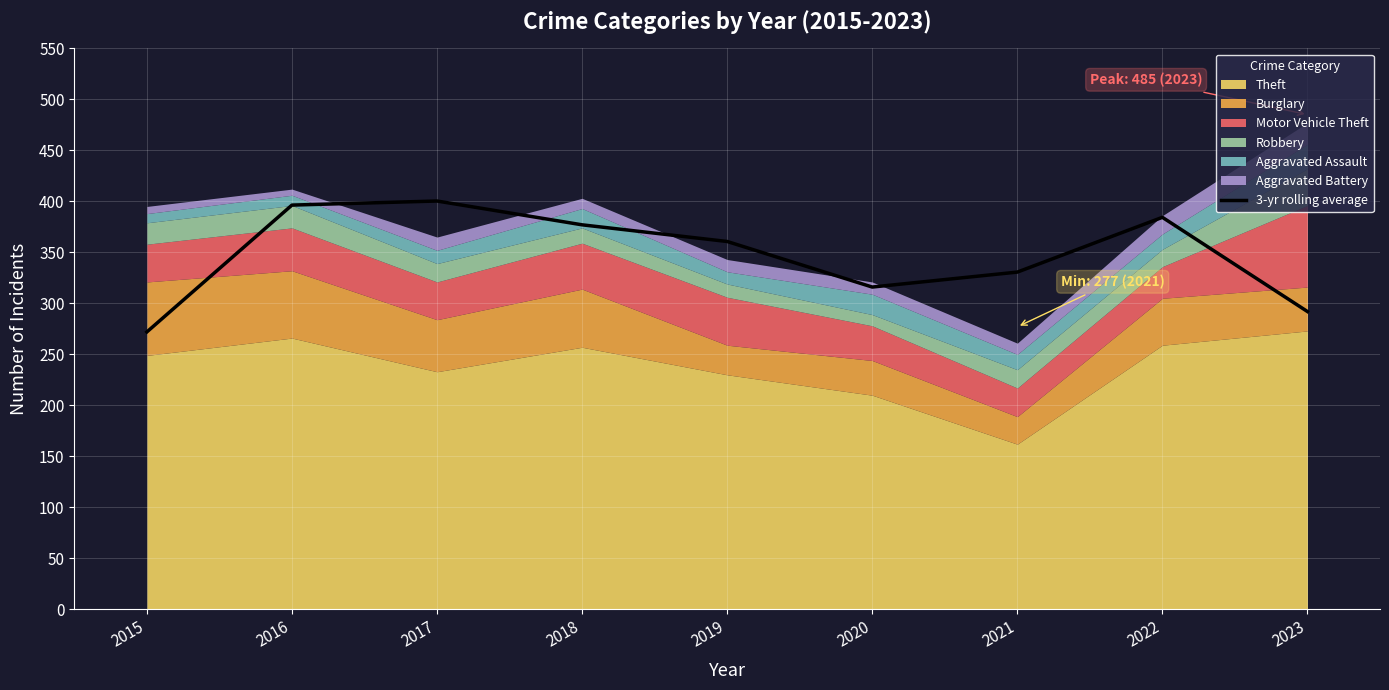

What is the approximate value at 2022?

384.3